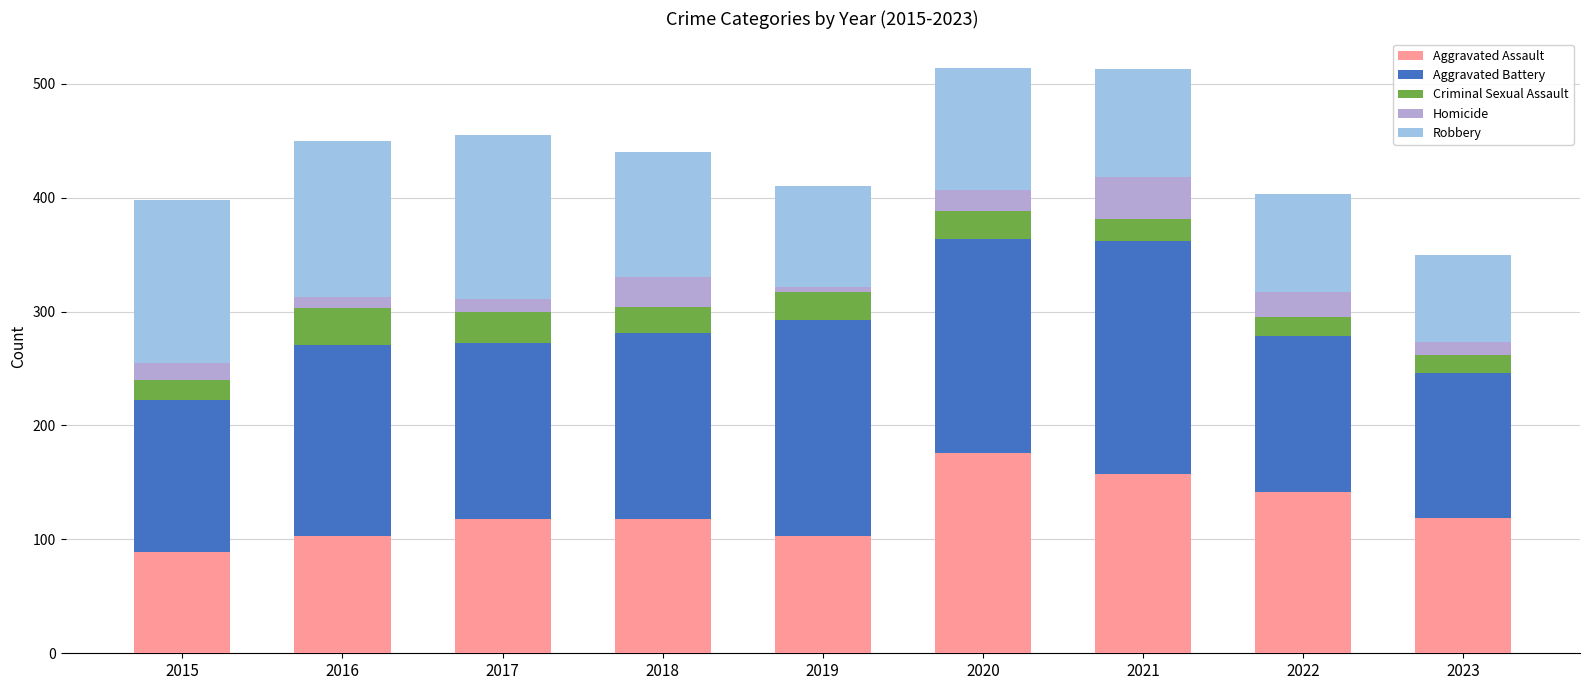

How many categories are shown in the chart?

9